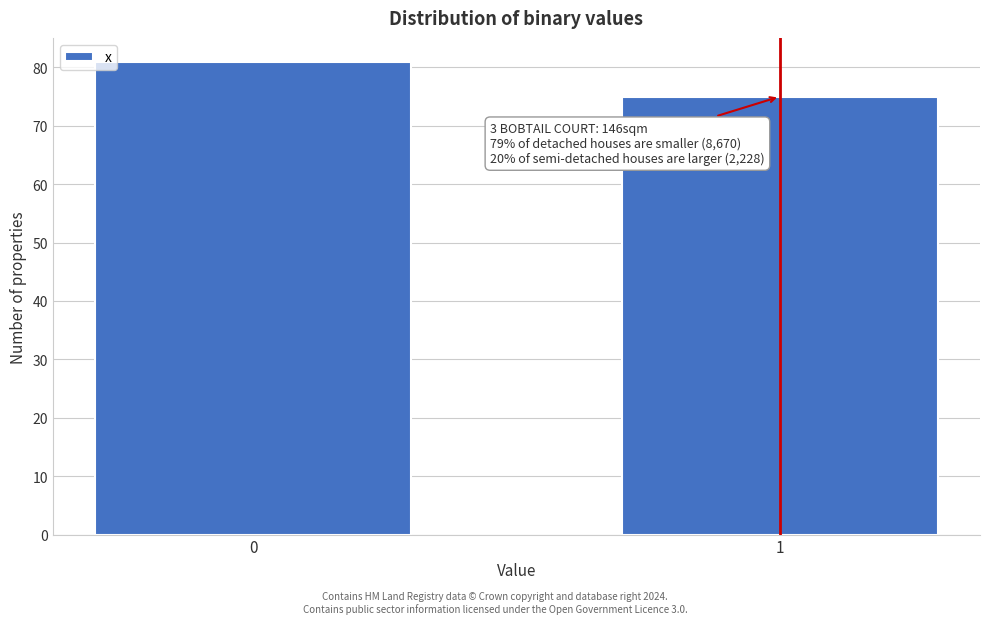

Reading left to right, transcribe all the data shown in this chart.

81	75